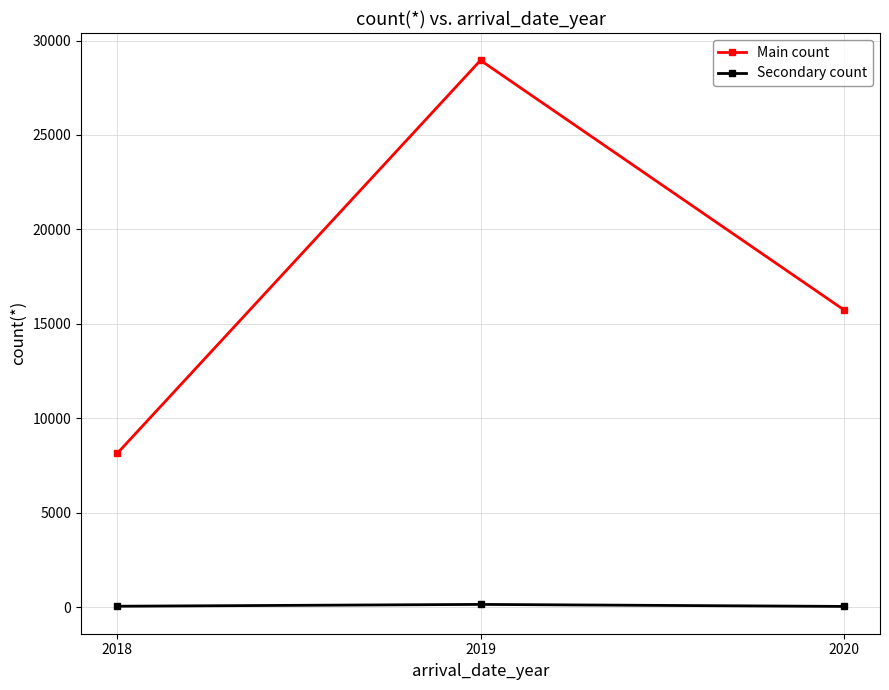

Which series has the largest range (max minus min)?

Main count